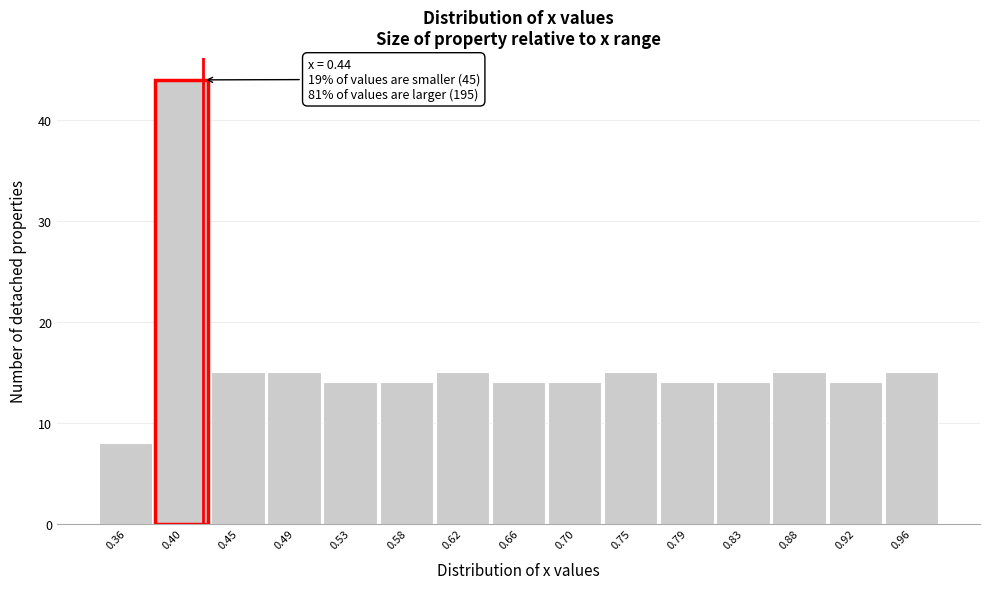

Reading left to right, list all the values displayed in this chart.

8	44	15	15	14	14	15	14	14	15	14	14	15	14	15